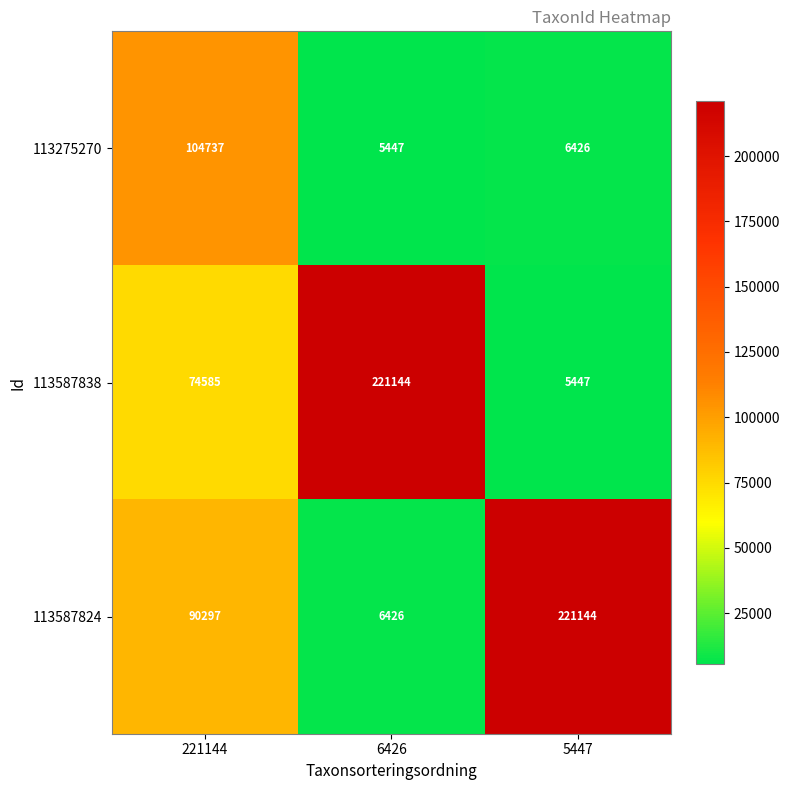

Rank the series at 221144 from highest to lowest value.

113275270, 113587824, 113587838